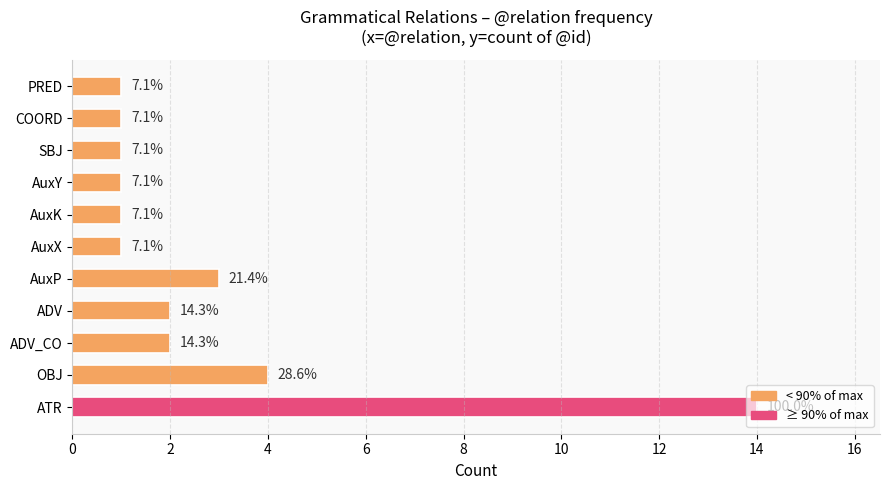

What is the difference between the maximum and minimum values?

13